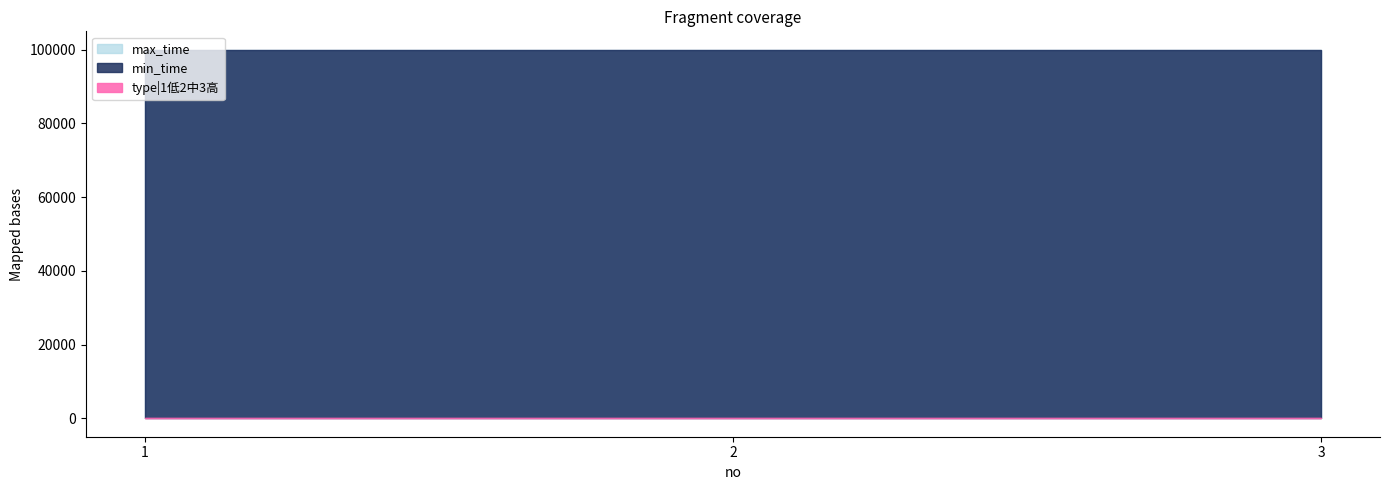

Reading right to left, extract all data points from this chart.

type|1低2中3高: 3=3	2=2	1=1
min_time: 3=99999	2=99999	1=99999
max_time: 3=99999	2=99999	1=99999